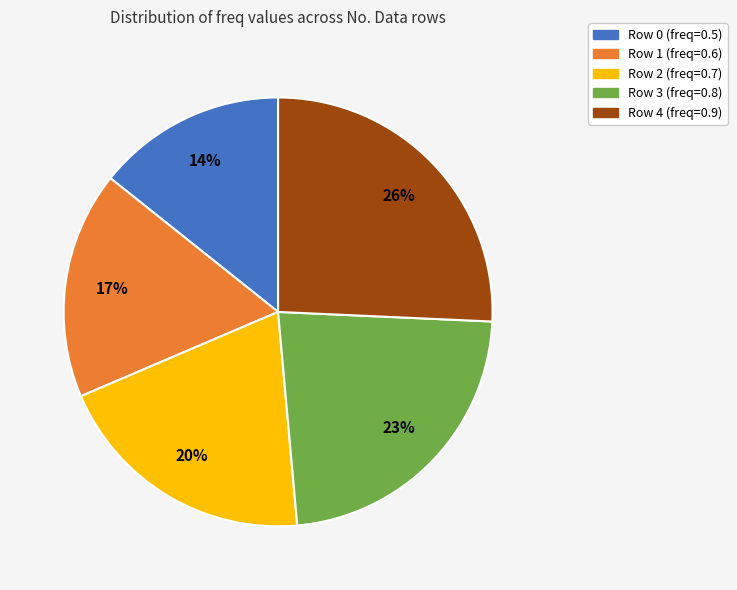

To the nearest percent, what percentage of the pie is Row 0 (freq=0.5)?

14%